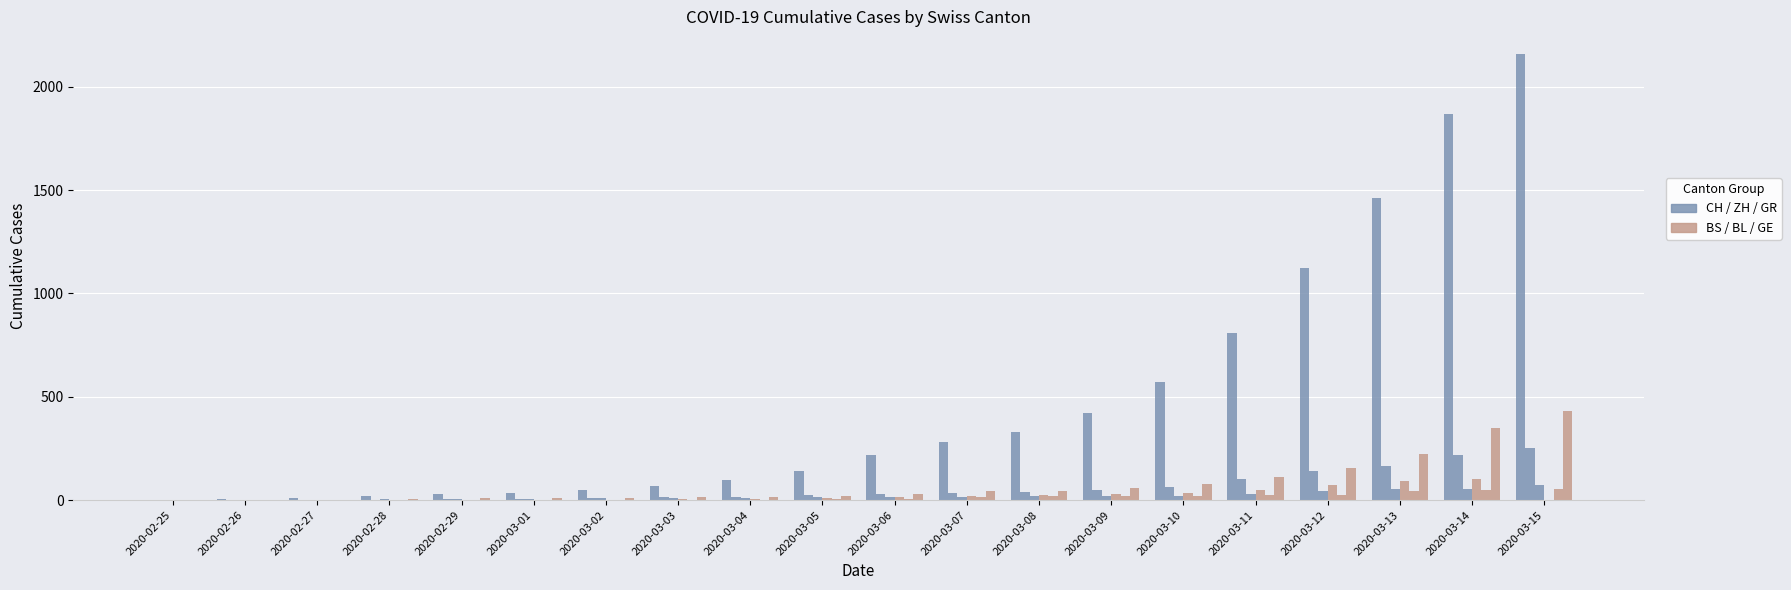

How many distinct data groups are displayed?

6